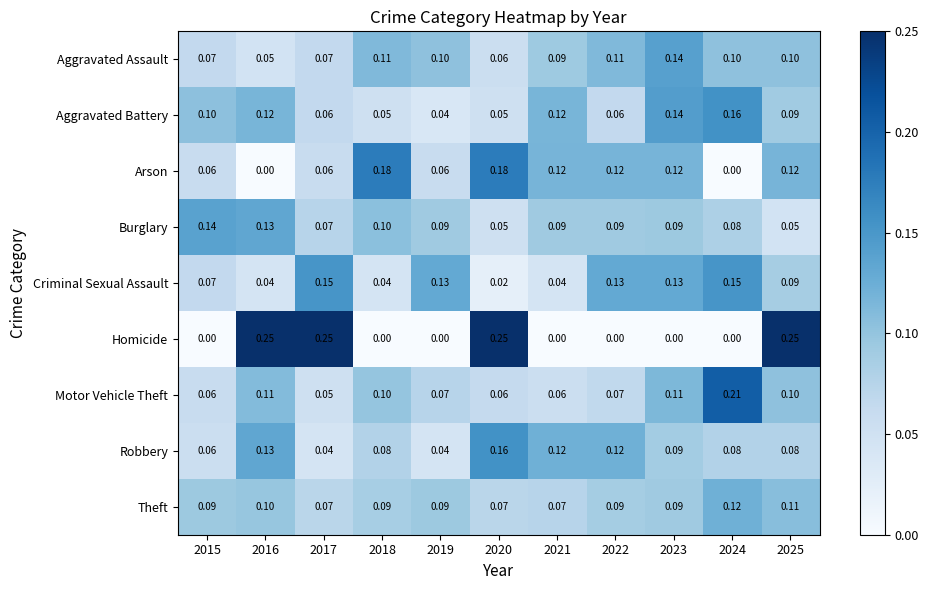

Which series changed the most between 2022 and 2023?

Aggravated Battery